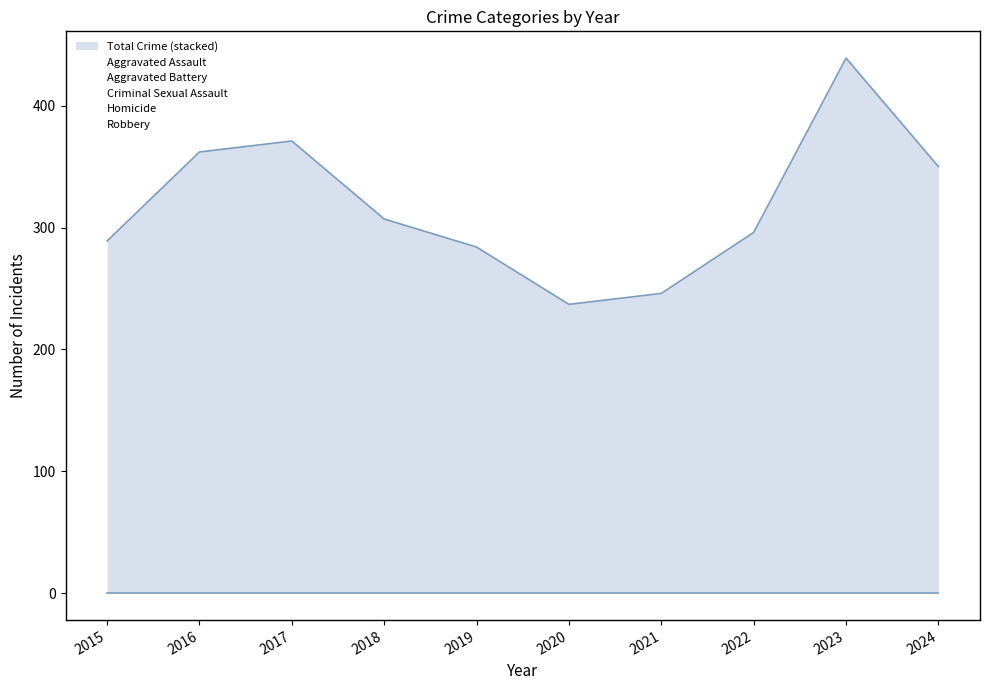

Is it true that Aggravated Battery equals 55 at 2023?

True